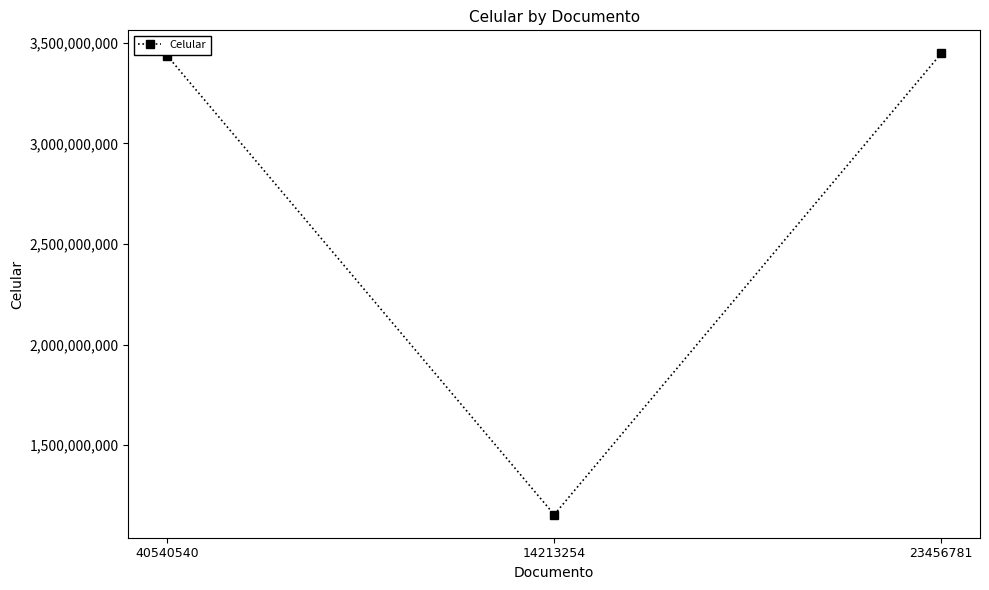

What value does the data have at 23456781, to the nearest 10?

3447357900